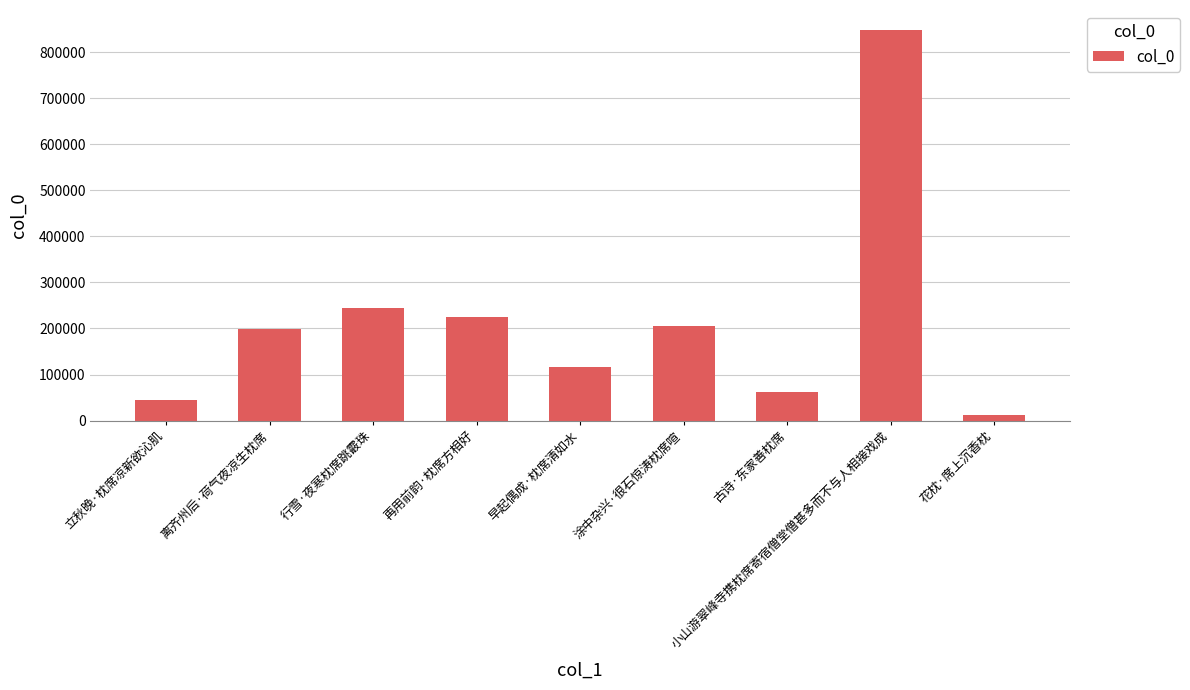

What is the ratio of the value at 早起偶成·枕席清如水 to the value at 离齐州后·荷气夜凉生枕席?

0.6